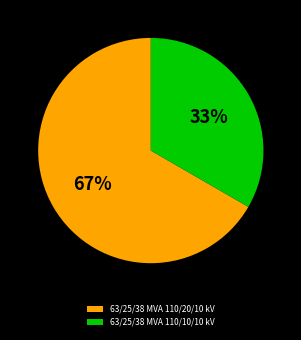

What percentage is the 63/25/38 MVA 110/20/10 kV slice, to the nearest percent?

67%